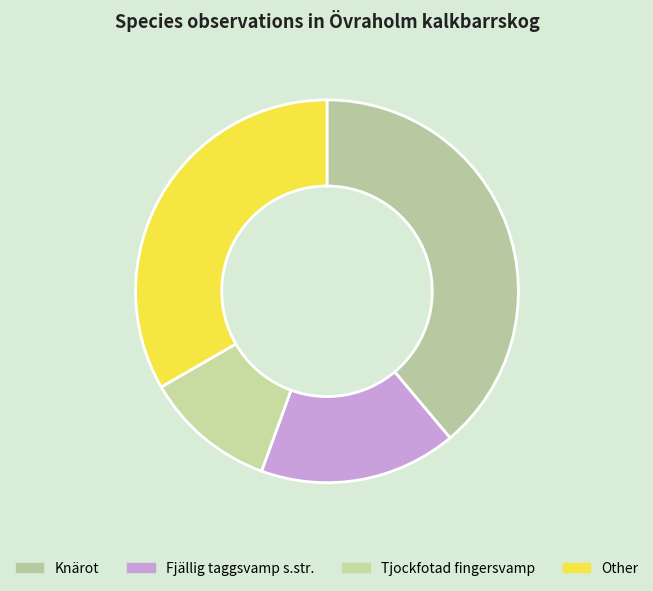

Count the number of slices in the pie.

4